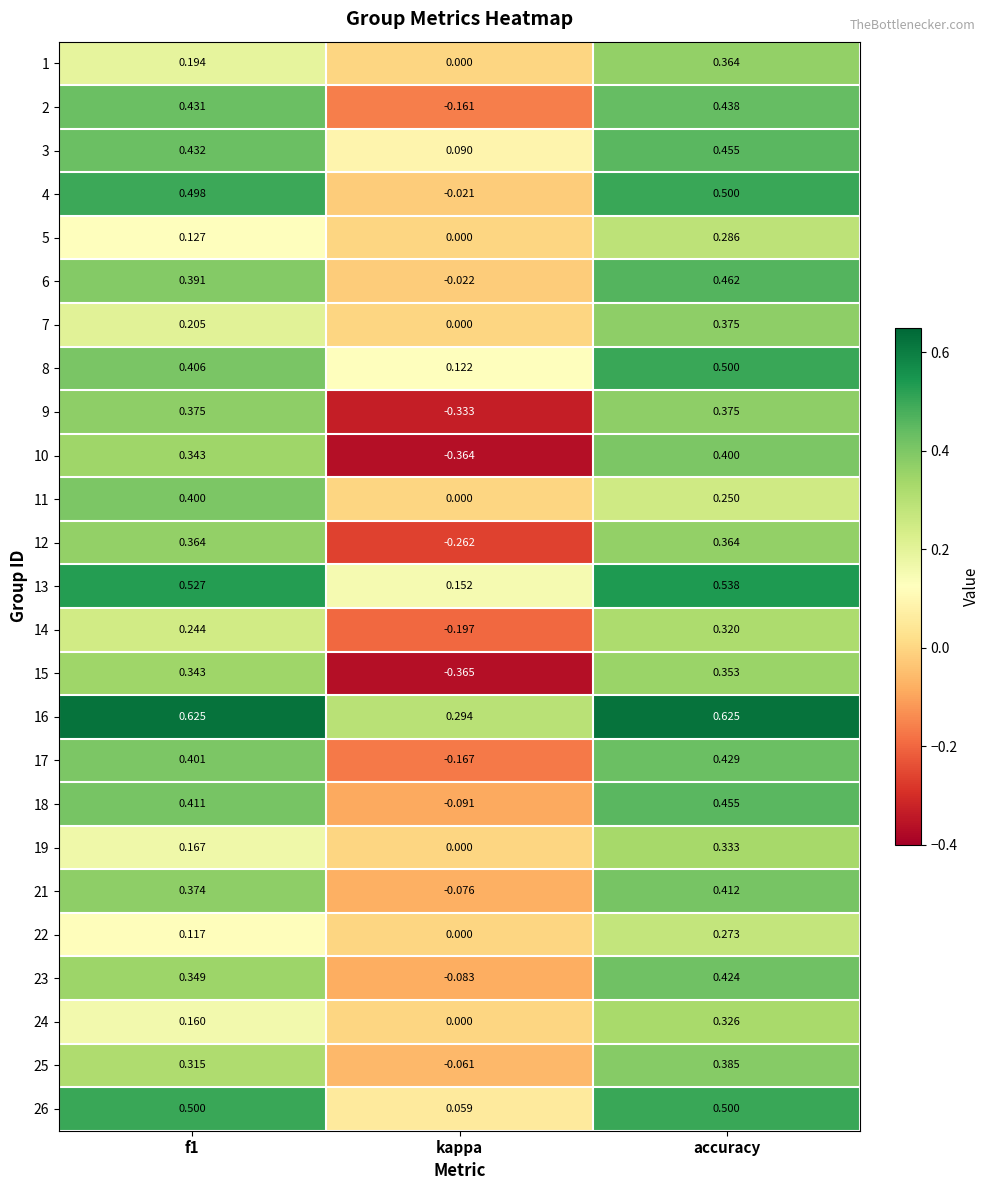

At which label does 11 reach its minimum?

kappa